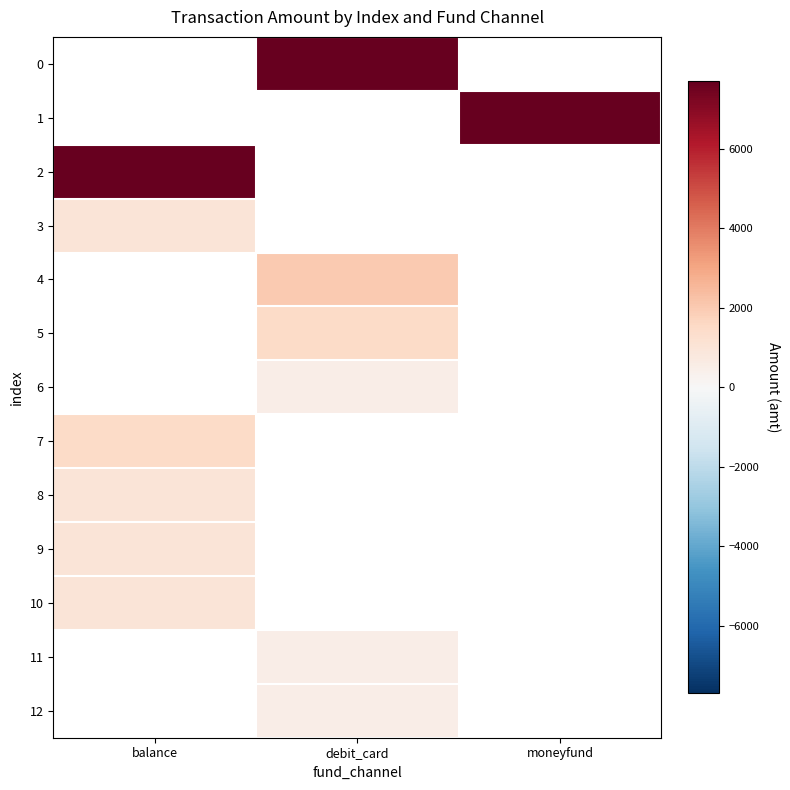

Which category has the highest value in the 10 series?

balance